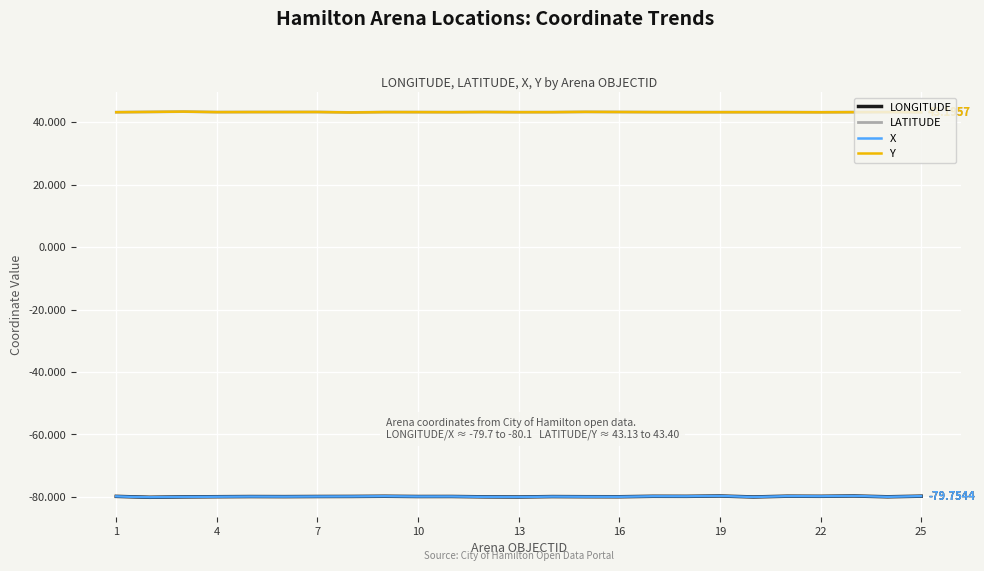

What is the minimum value shown in the chart?

-80.1